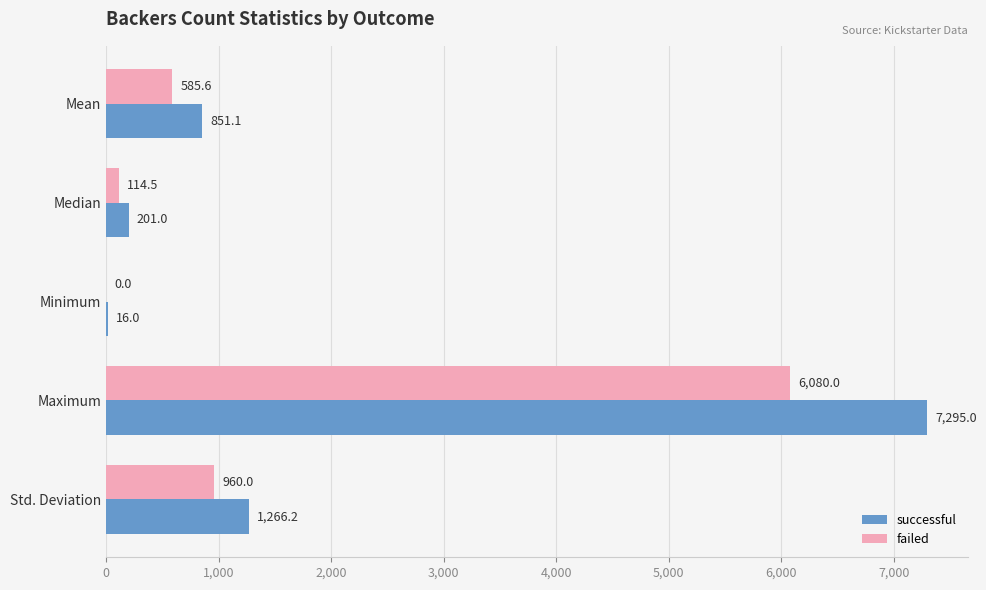

True or false: failed has a value of 114.5 at Median.

True